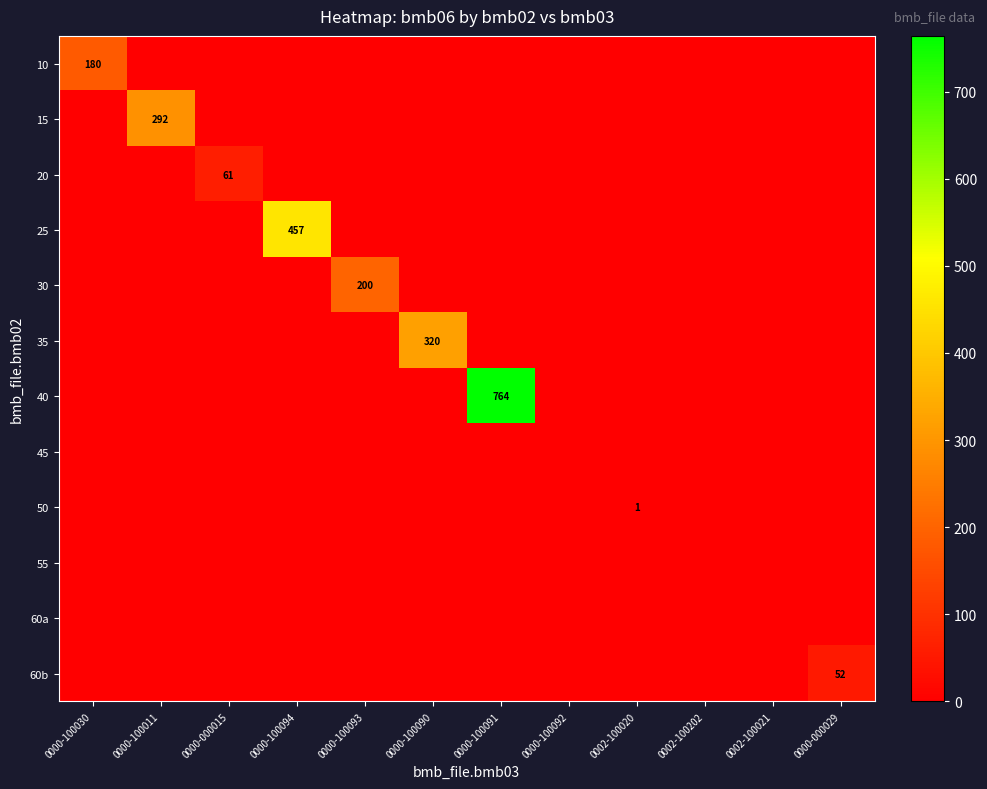

Rank the series at 0000-100011 from lowest to highest value.

10, 20, 25, 30, 35, 40, 45, 50, 55, 60a, 60b, 15